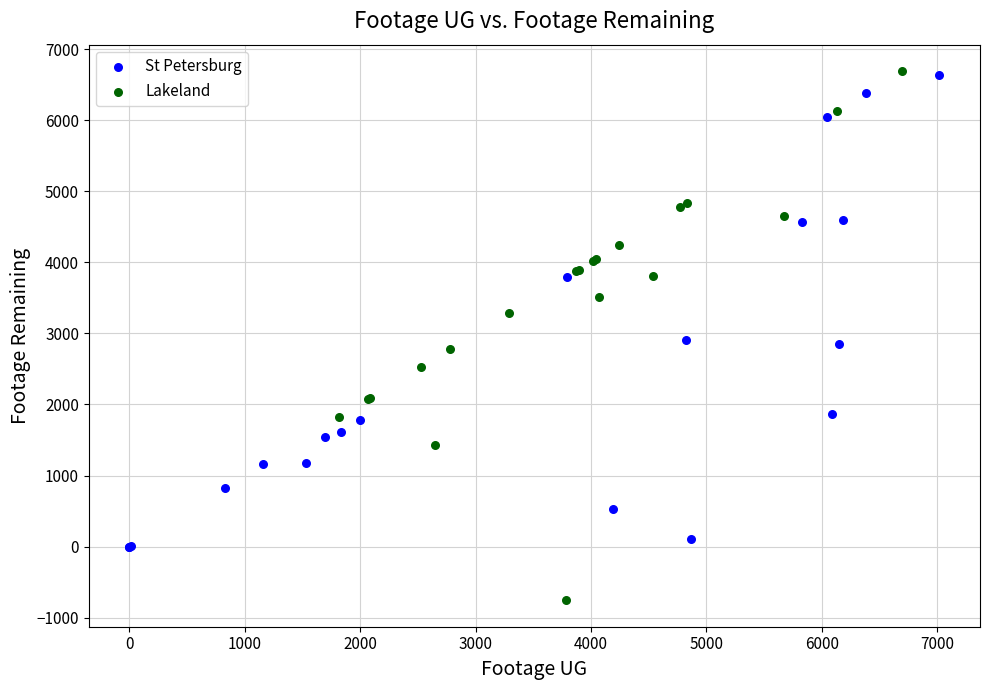

Which series reaches the minimum Y coordinate?

Lakeland